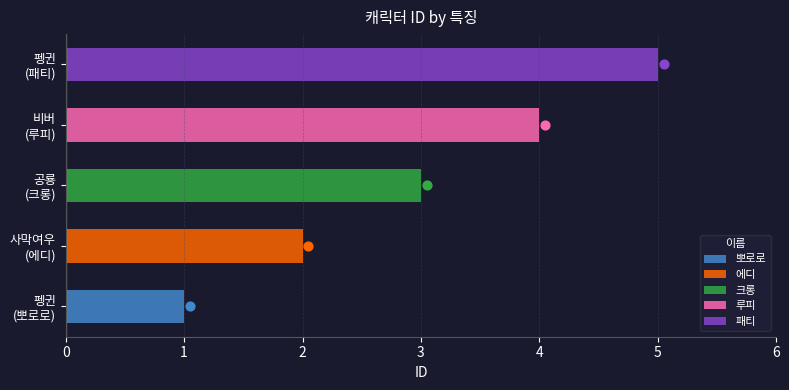

Approximately how many times larger is the value at 사막여우 compared to 펭귄?

2.0